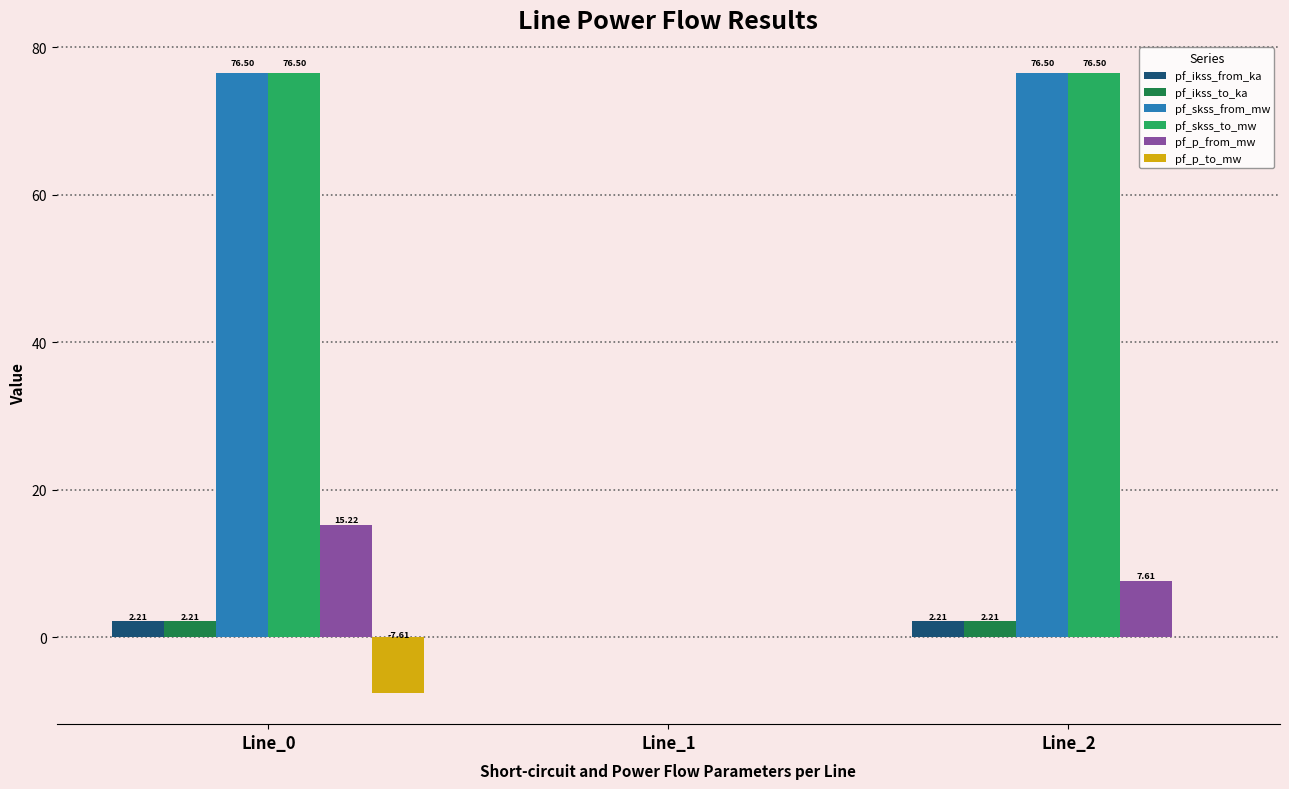

What is the total value across all series at Line_2?

165.0